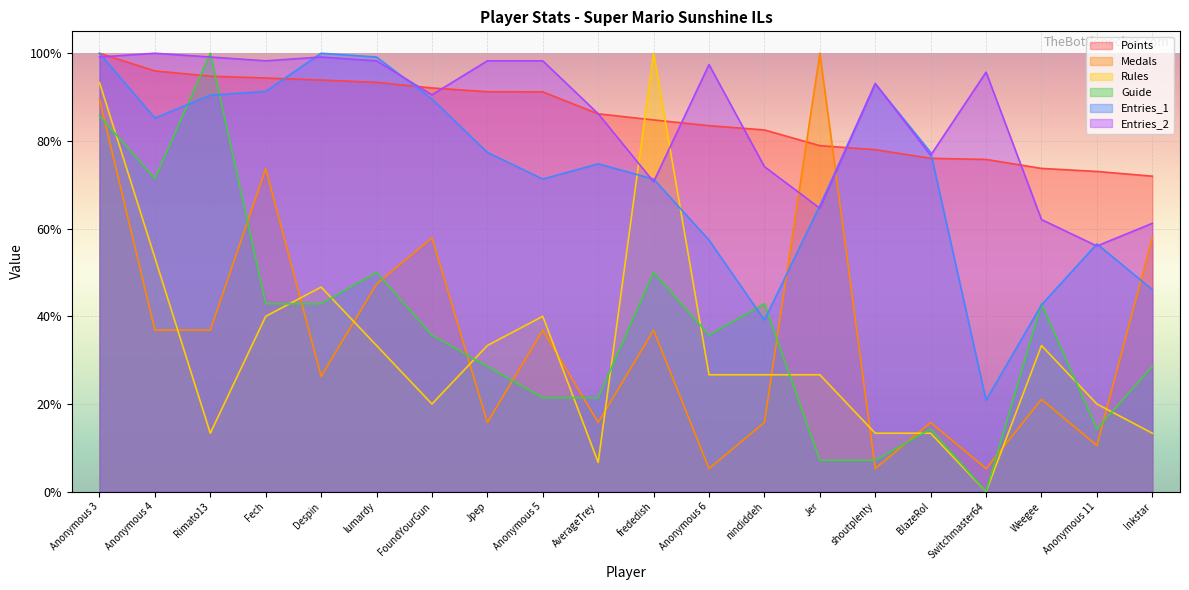

What is the difference between the maximum and minimum values in the Entries_1 series?

79.1